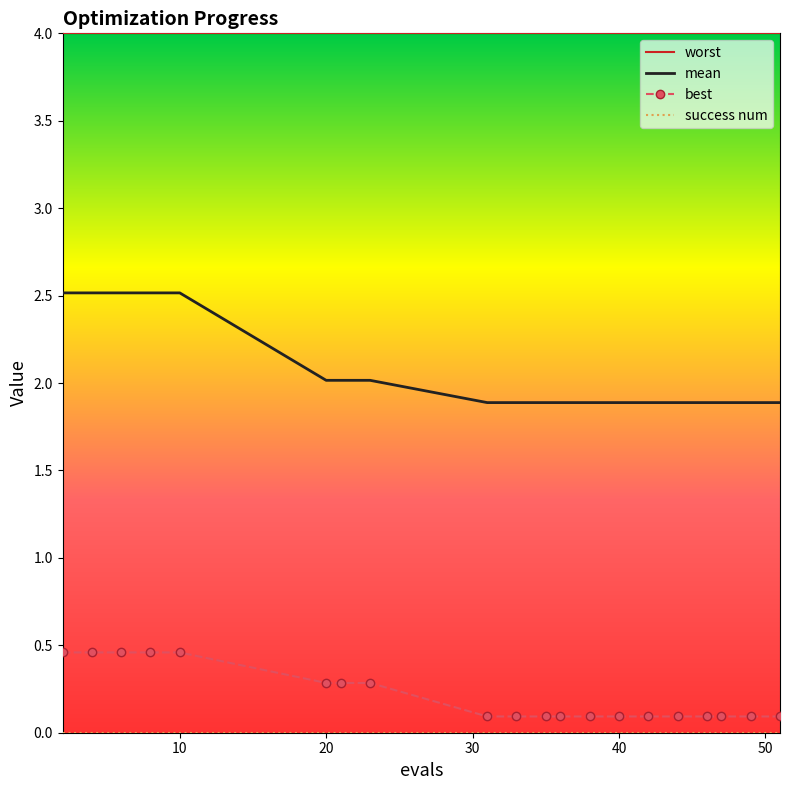

What is the difference between the second highest and second lowest values in the best series?

0.4